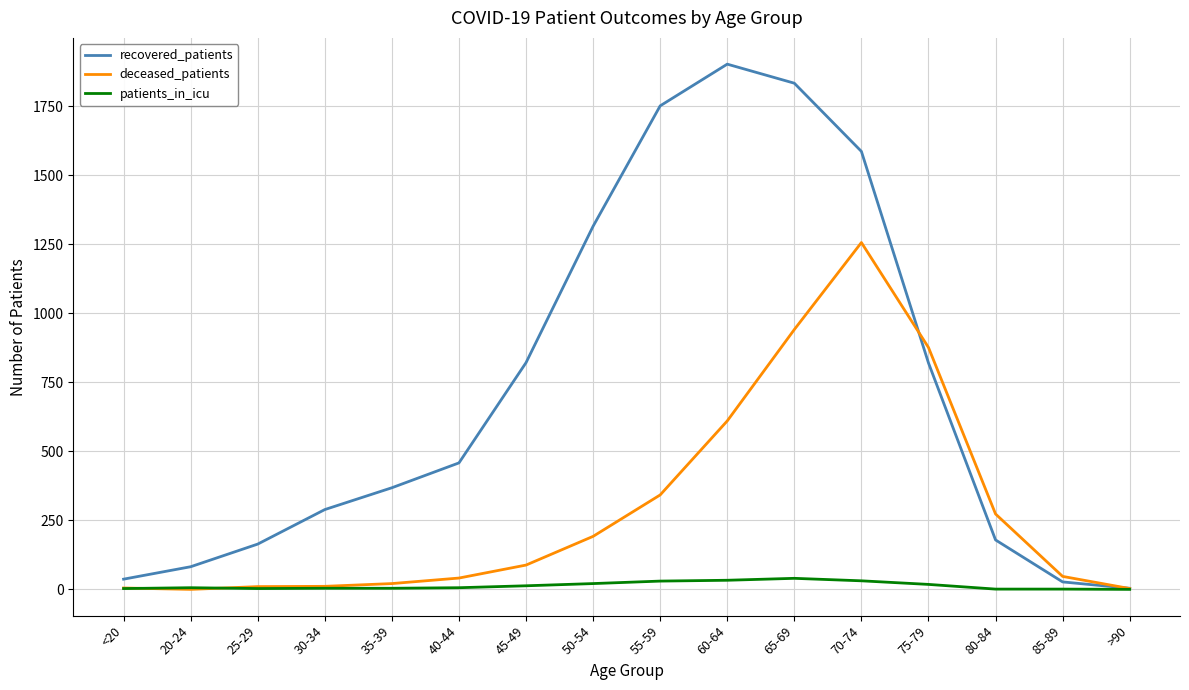

Rank the series by their maximum value, from lowest to highest.

patients_in_icu, deceased_patients, recovered_patients